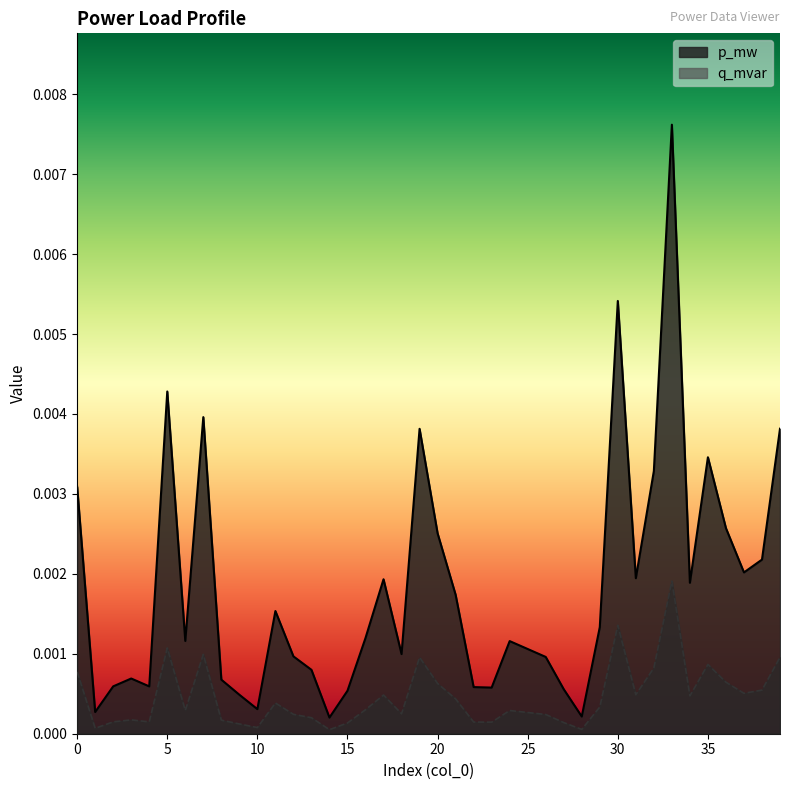

How many lines are shown in the chart?

2